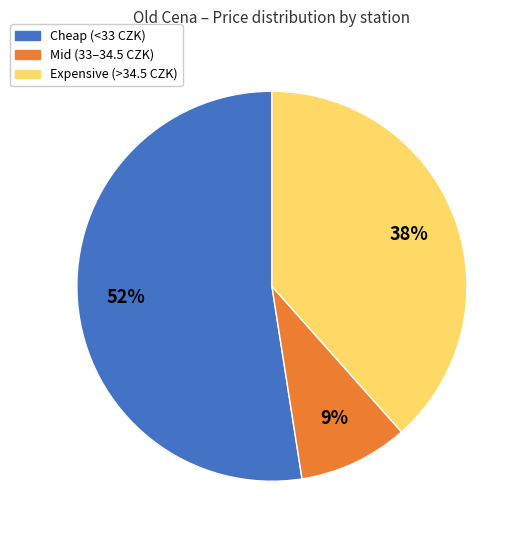

To the nearest percent, what is the average slice percentage?

33%